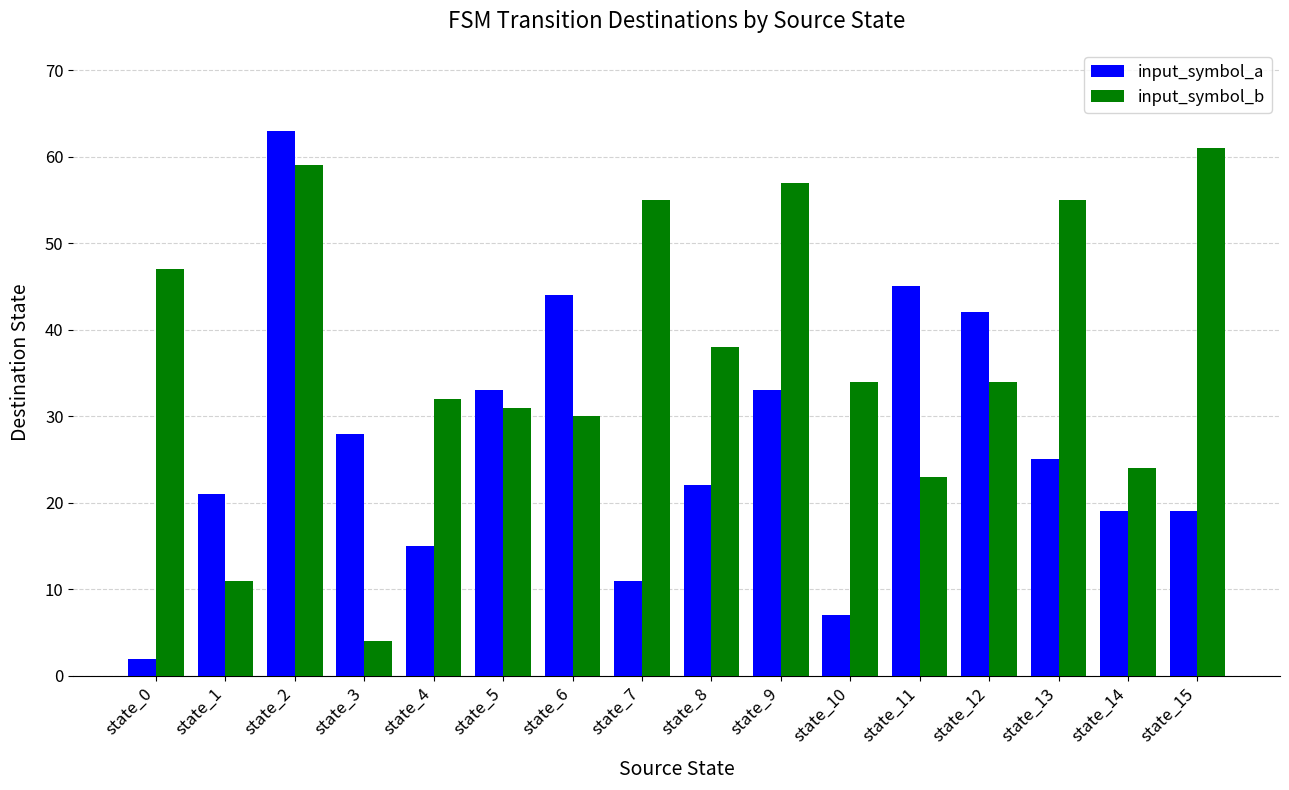

Count the number of data series in this chart.

2